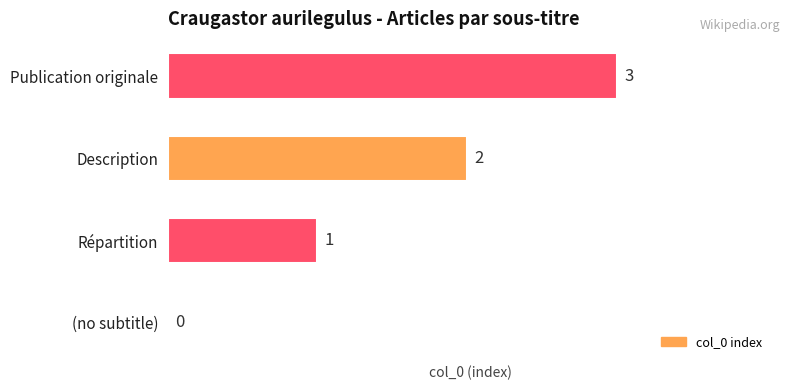

What is the change in value from (no subtitle) to Description?

+2